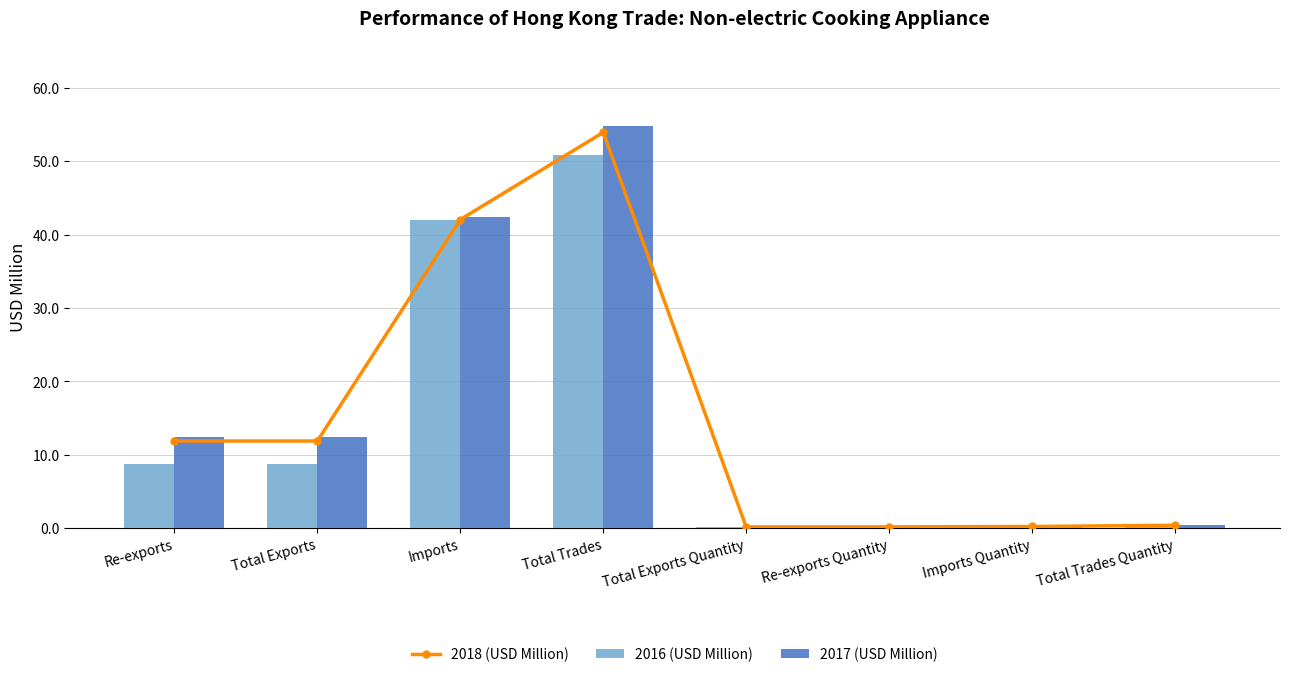

What is the label of the 3rd bar from the right?

Re-exports Quantity